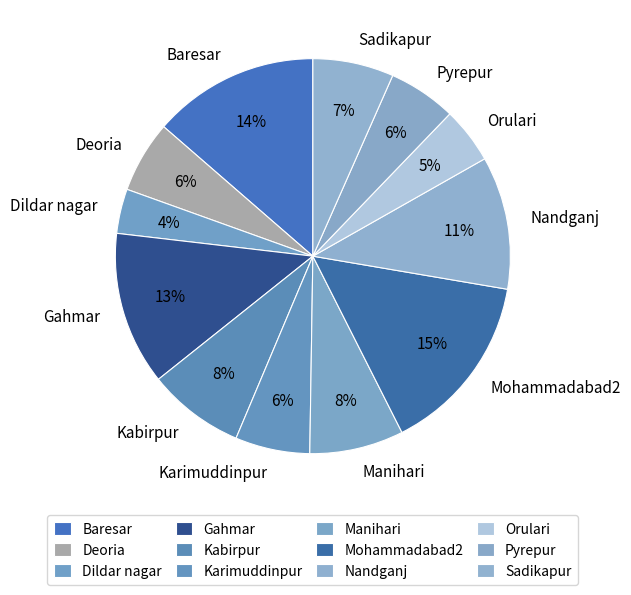

Which category has the biggest portion of the pie?

Mohammadabad2